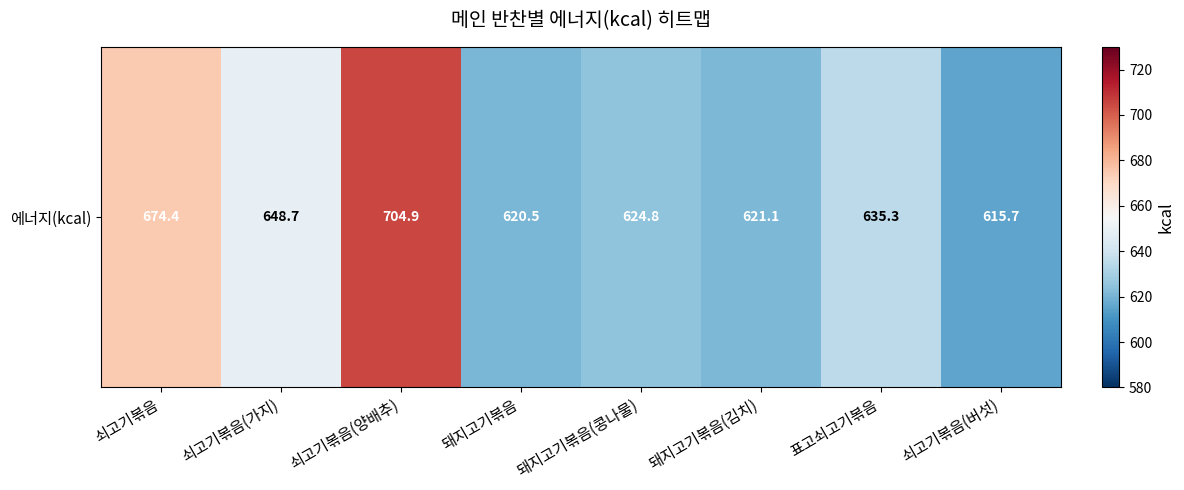

What is the greatest value displayed?

704.9